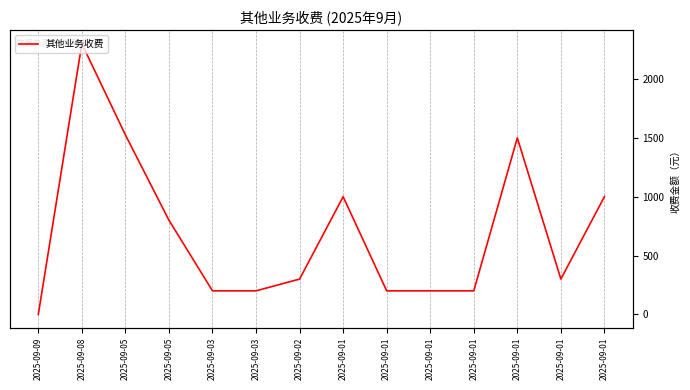

Which label corresponds to the smallest value in the chart?

2025-09-09